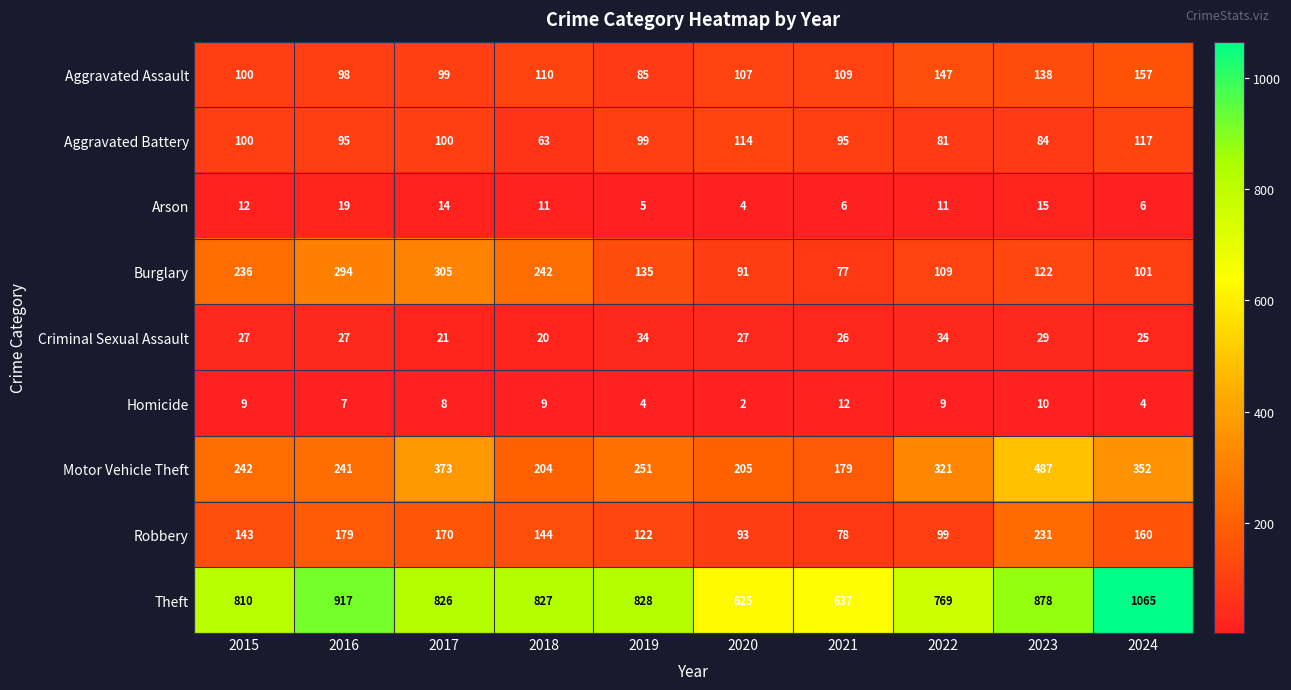

Is the value of Arson at 2016 greater than the value of Burglary at 2017?

No